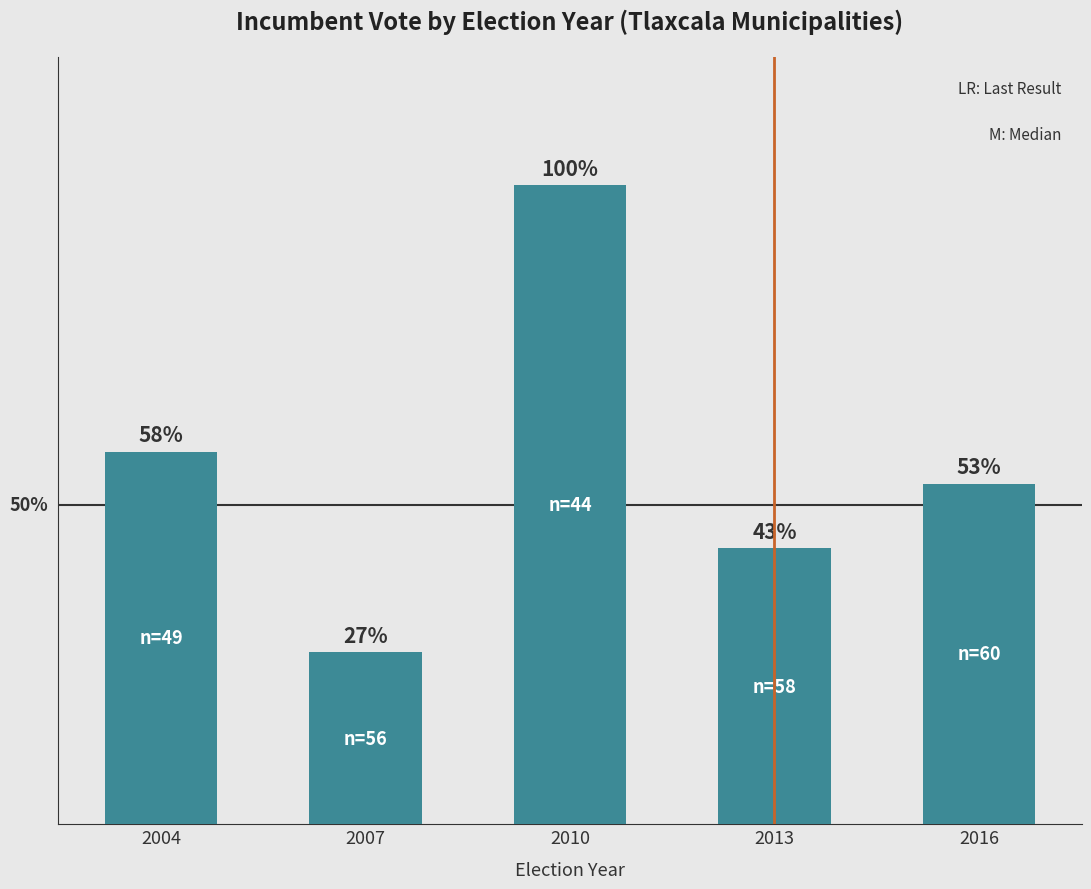

Does the chart contain any negative values?

No